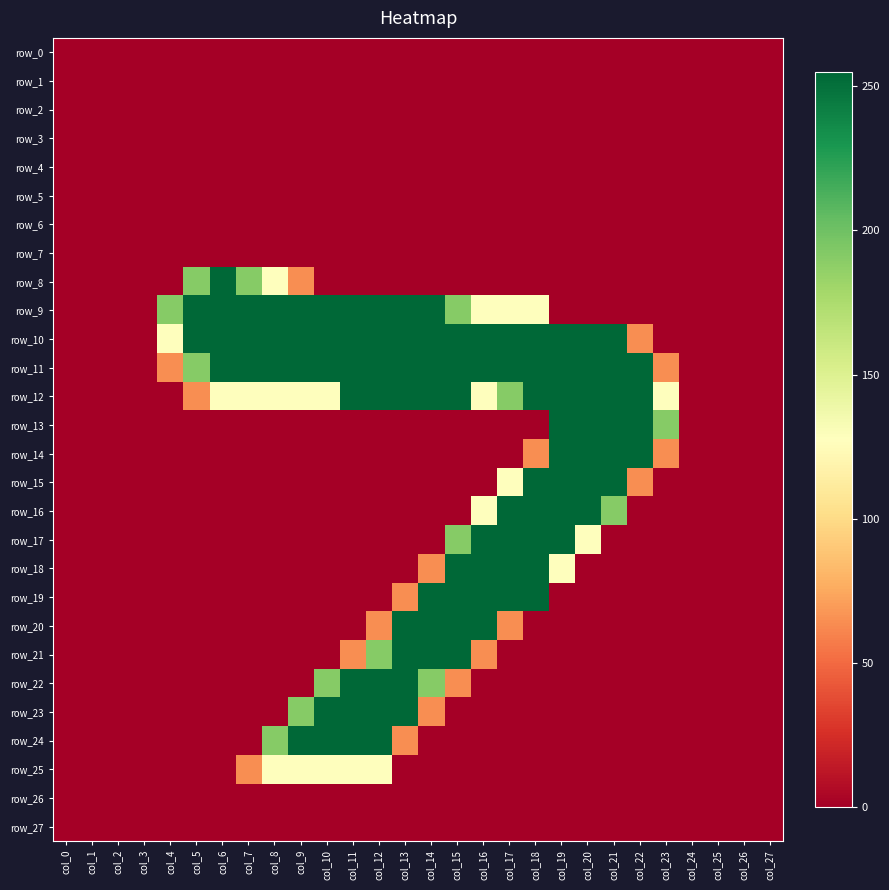

Which category has the highest value in the row_7 series?

col_0